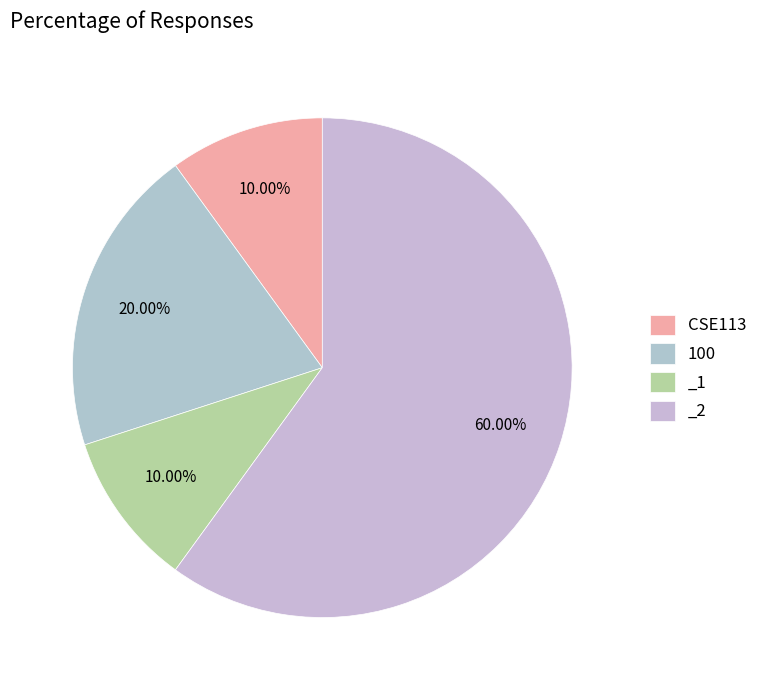

What is the largest slice in the pie chart?

_2